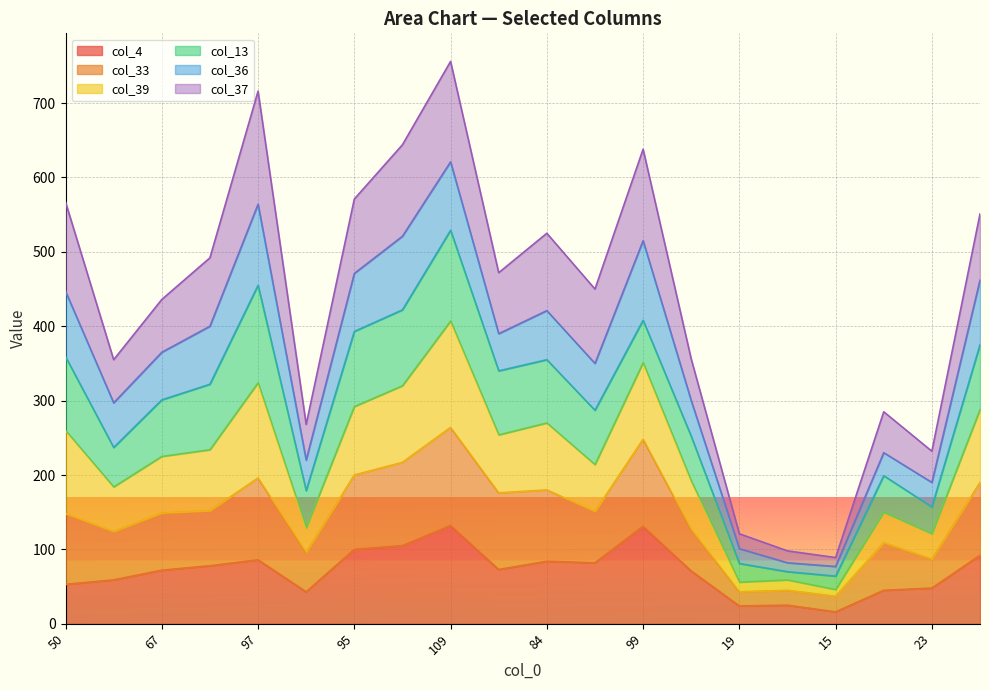

What is the total value across all series at 23?

232